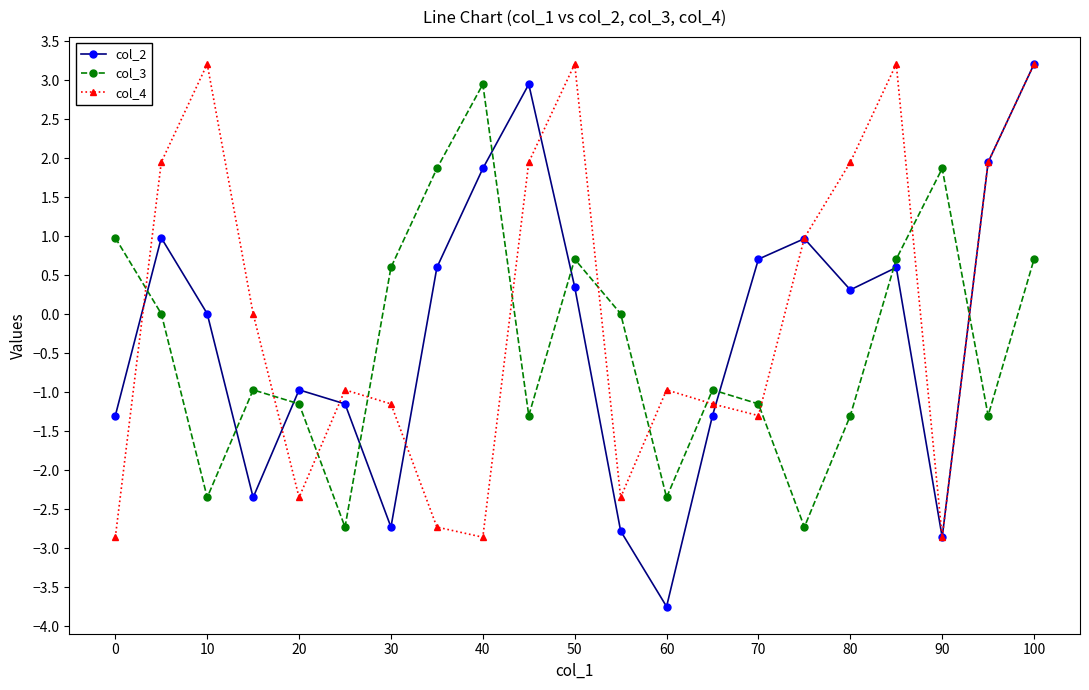

Which series has the widest spread of values?

col_2